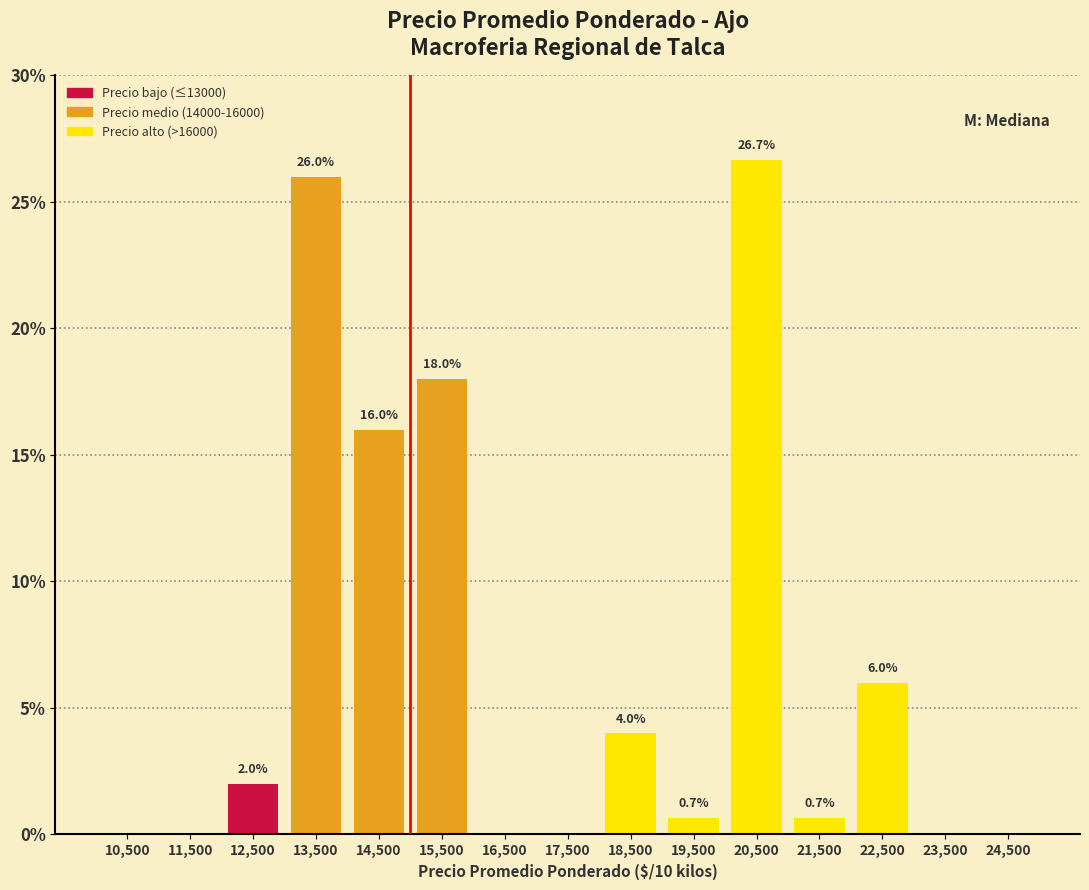

Which range on the x-axis has the tallest bar?

20000 to 21000